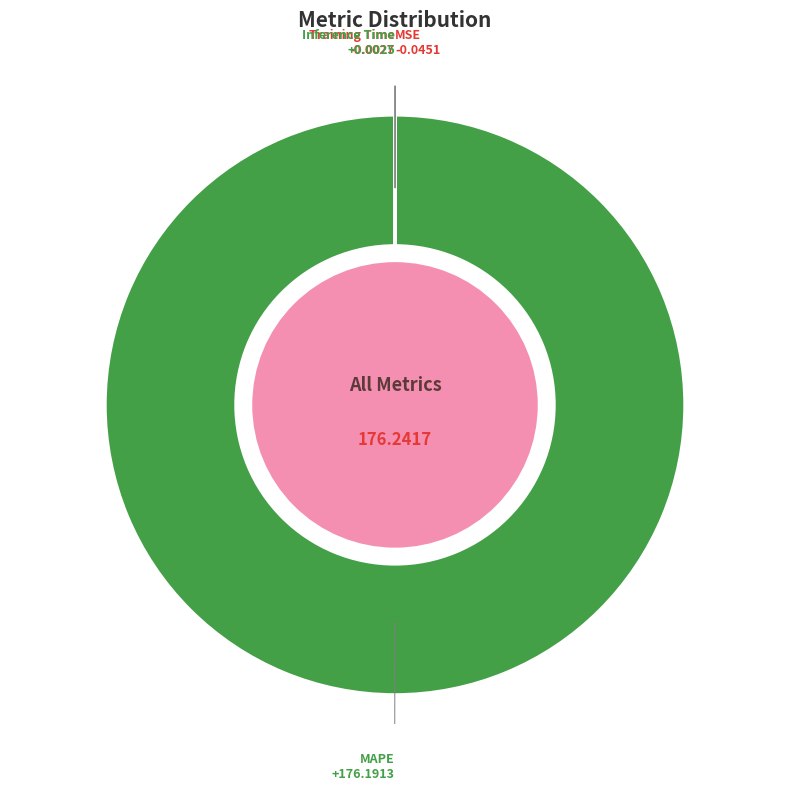

Which category has the biggest portion of the pie?

MAPE